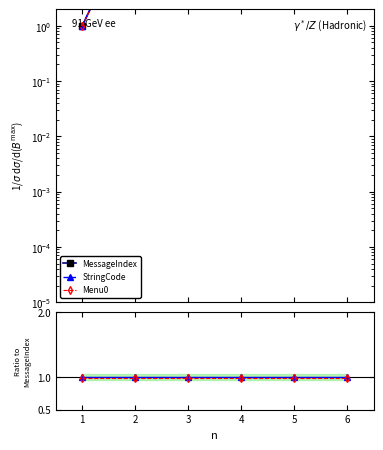

Rank the series at 1 from lowest to highest value.

Menu0, MessageIndex, StringCode